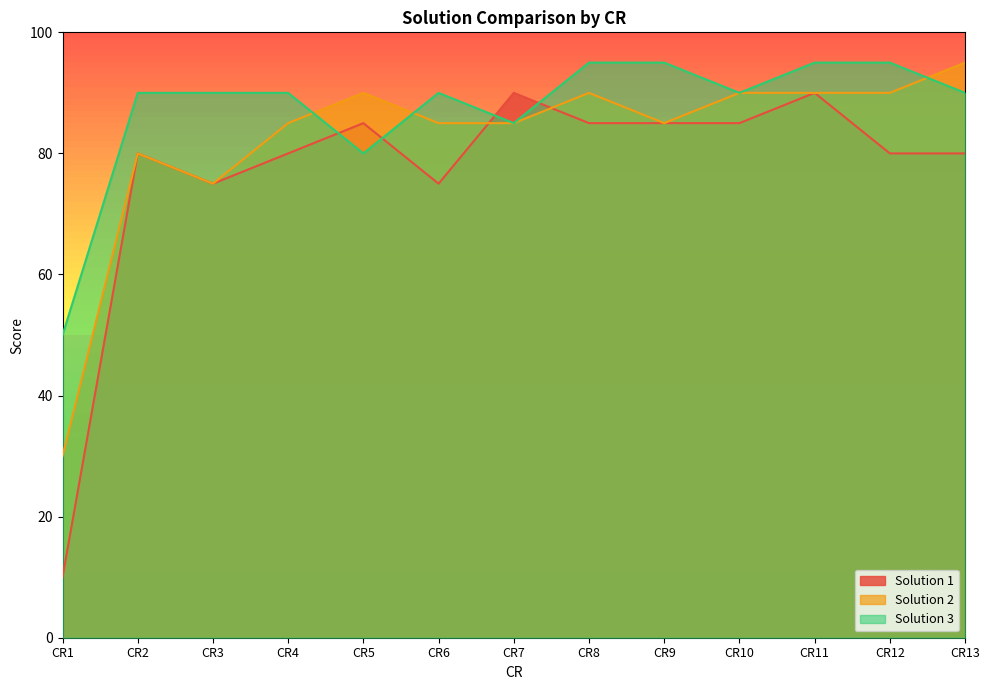

How many lines are shown in the chart?

3